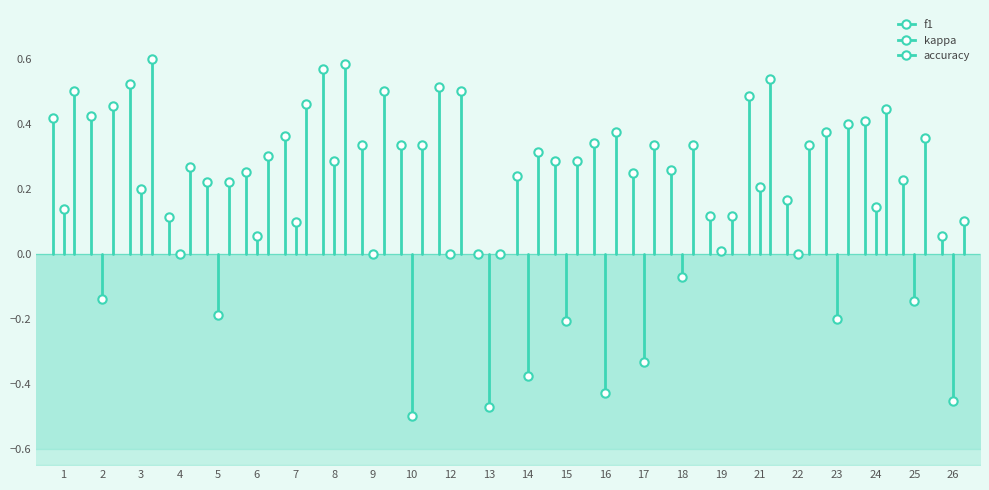

Is the value of kappa at 8 greater than the value of f1 at 25?

Yes